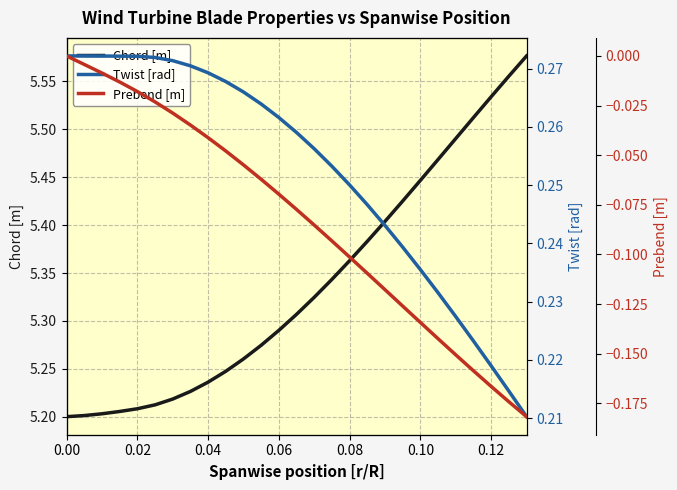

Which series has the largest range (max minus min)?

Chord [m]